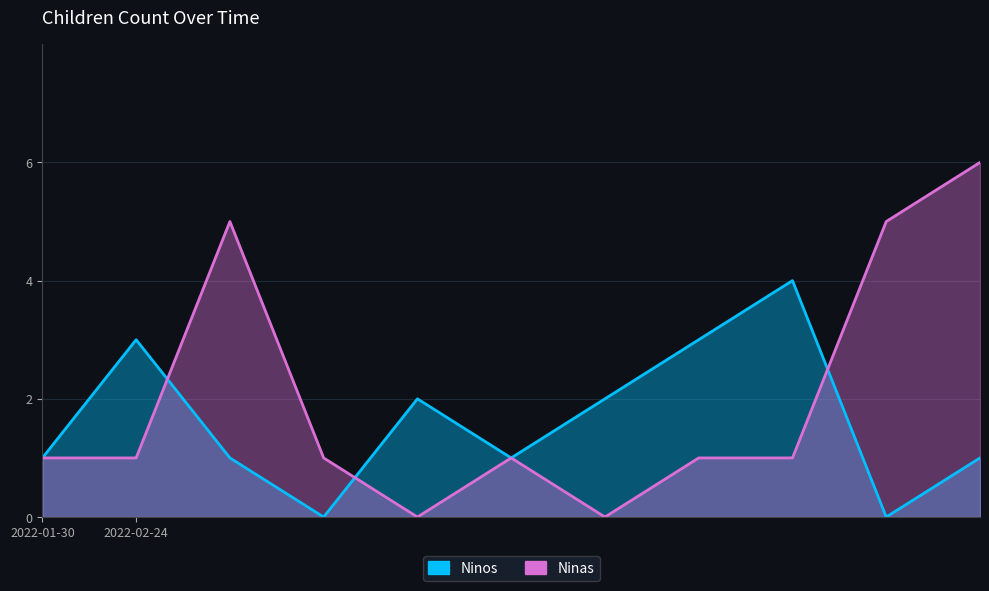

What is the maximum value shown in the chart?

6